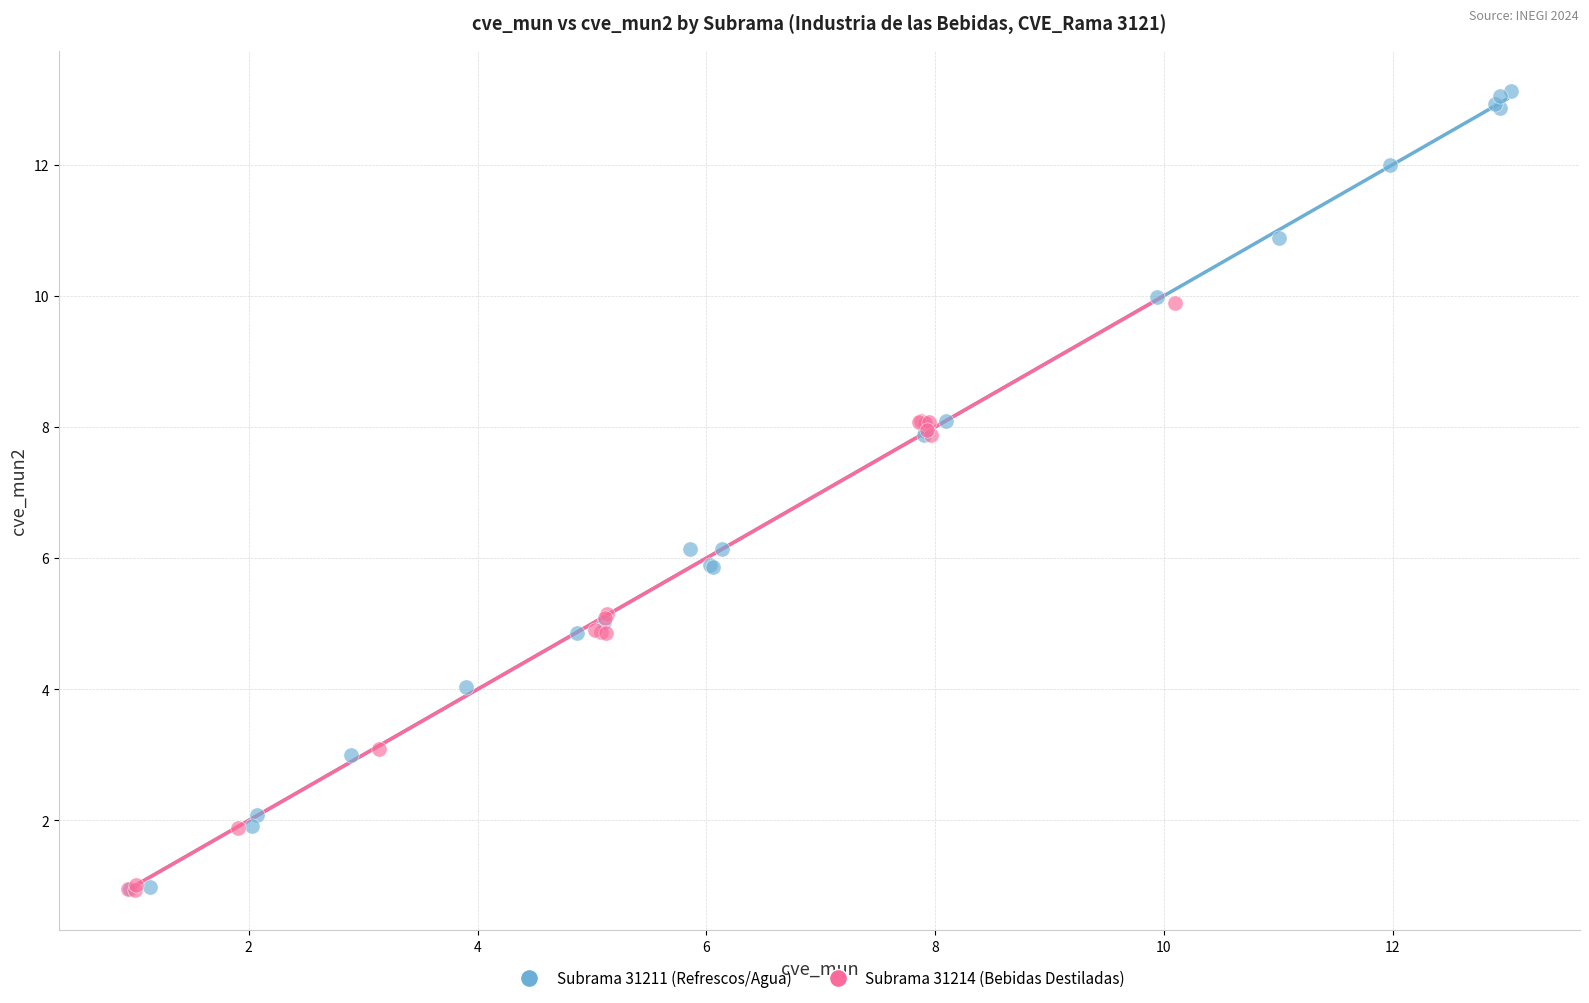

Which series reaches the maximum Y coordinate?

Subrama 31211 (Refrescos/Agua)